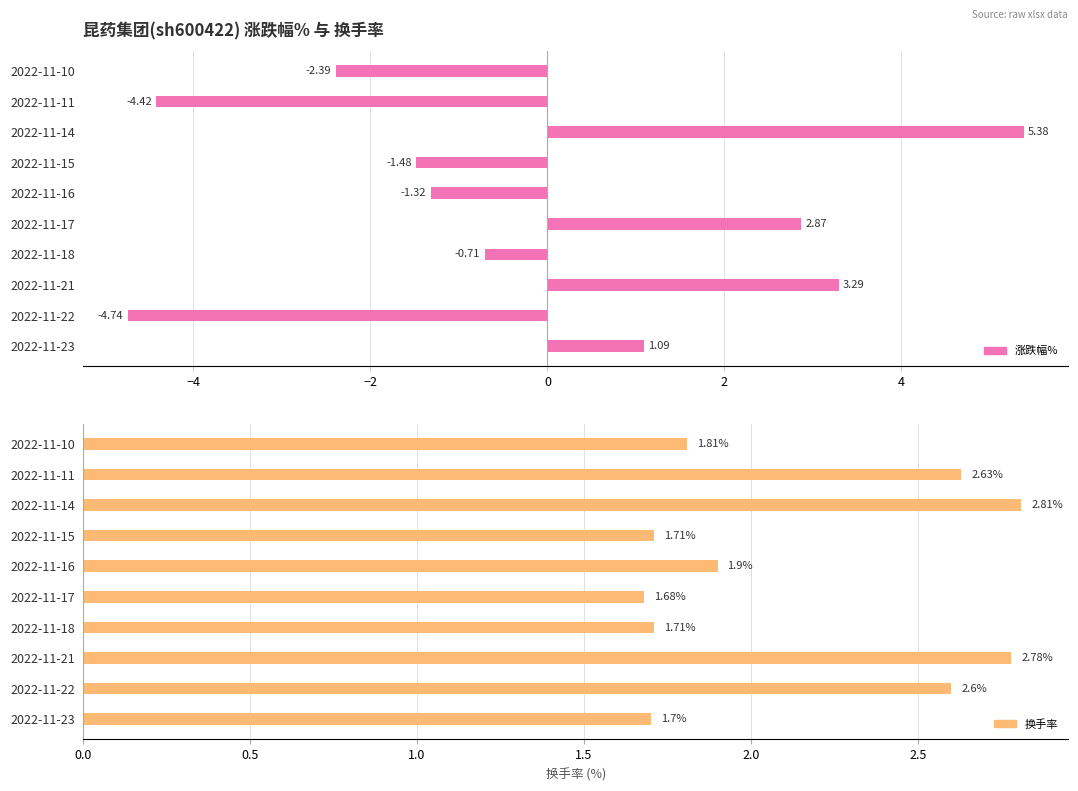

Is the value of 涨跌幅% at 2022-11-14 greater than the value of 换手率 at 2022-11-14?

Yes